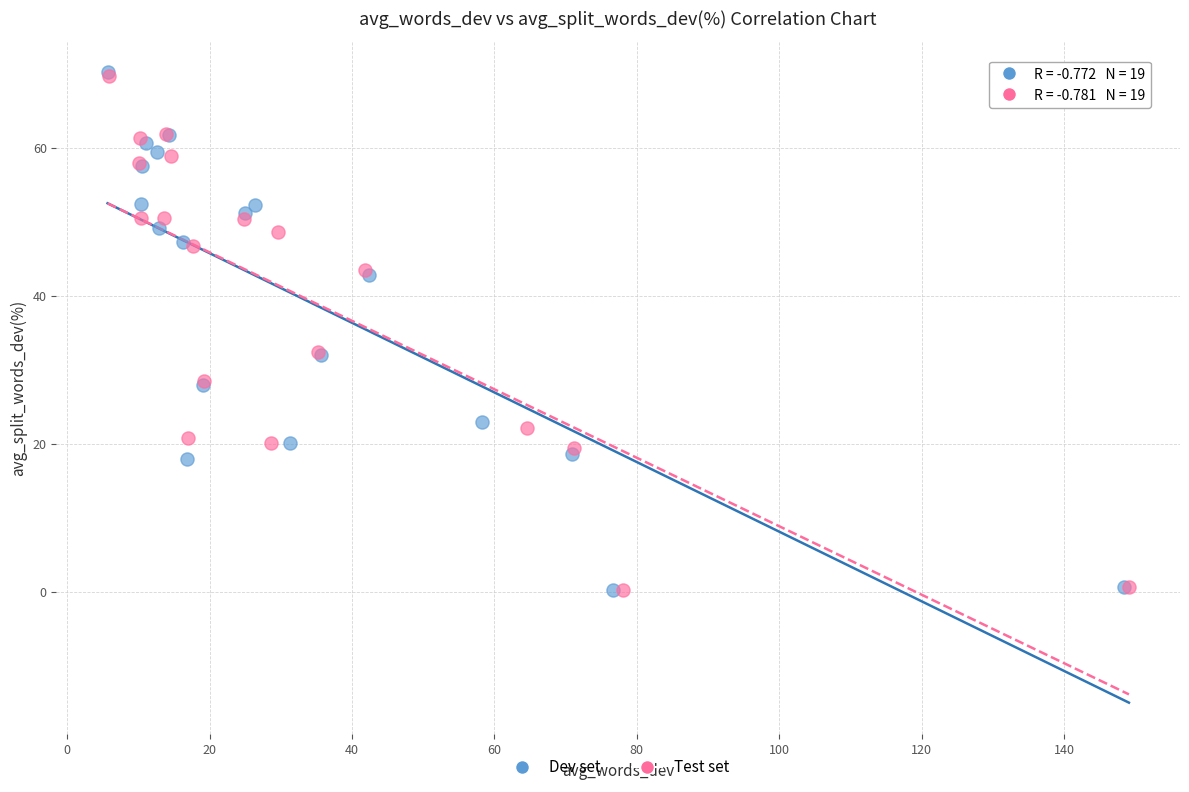

Which series has the widest spread of Y values?

Dev set